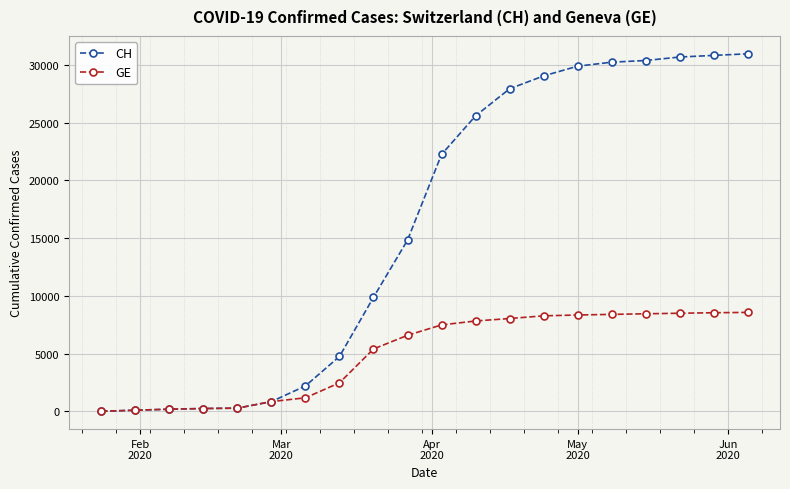

What is the maximum value shown in the chart?

30976